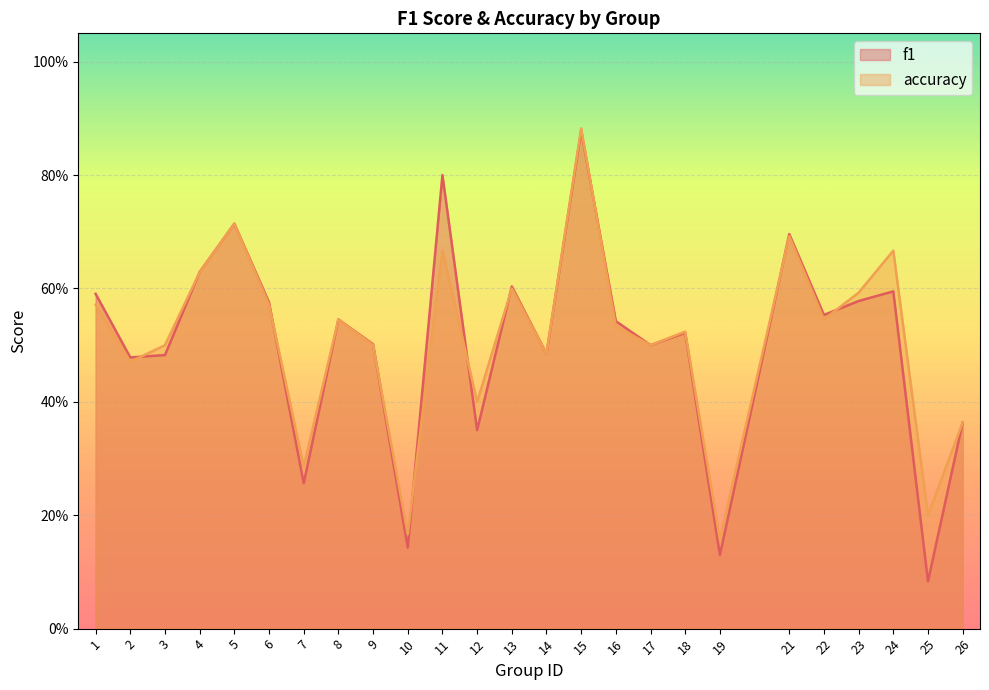

What is the difference between the f1 values at 18 and 24?

0.1